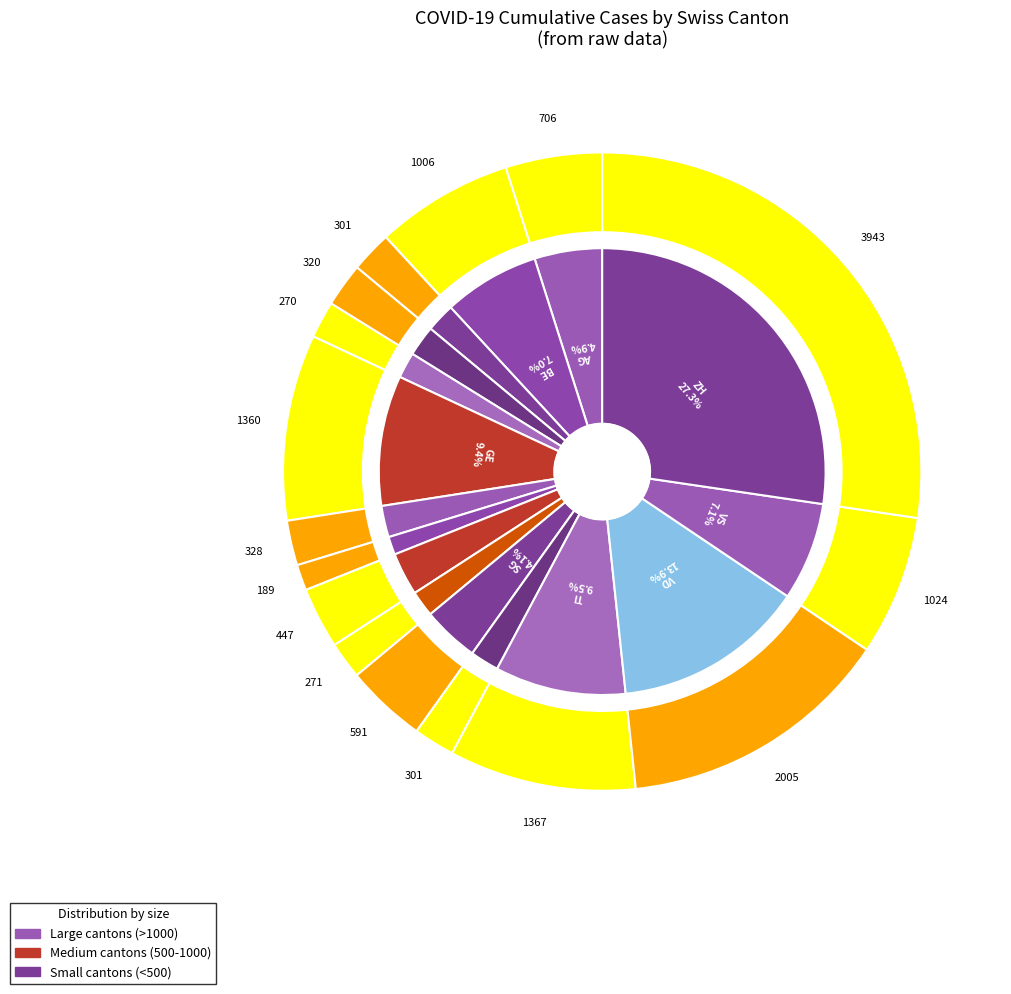

What percentage is NOT represented by BE?

93.0%